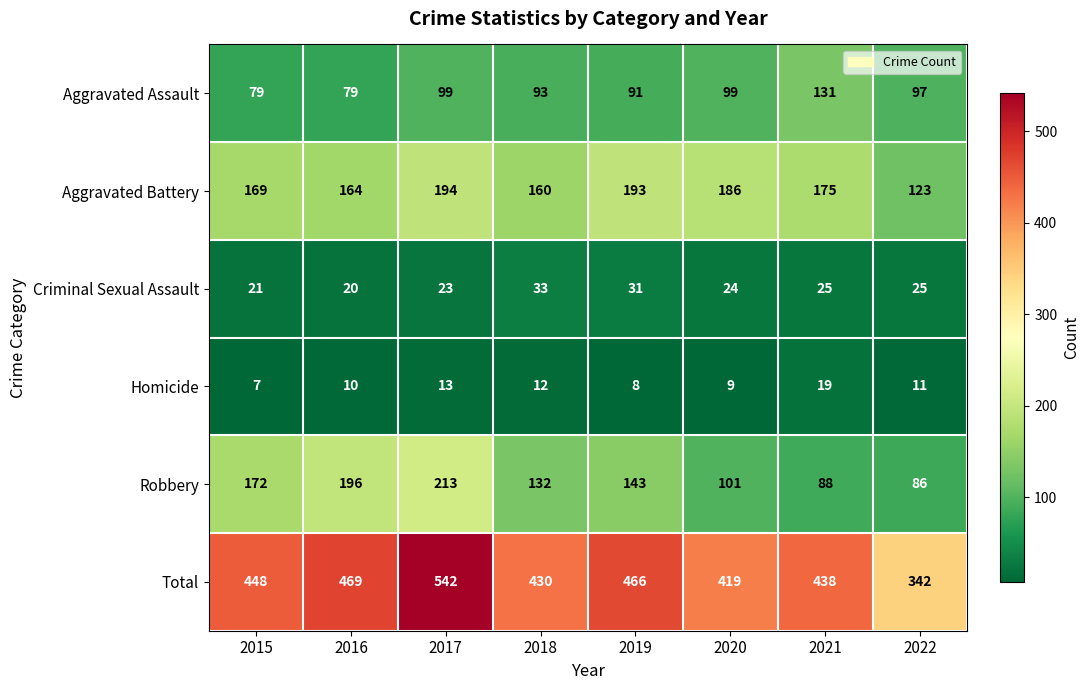

Which series has the widest spread of values?

Total